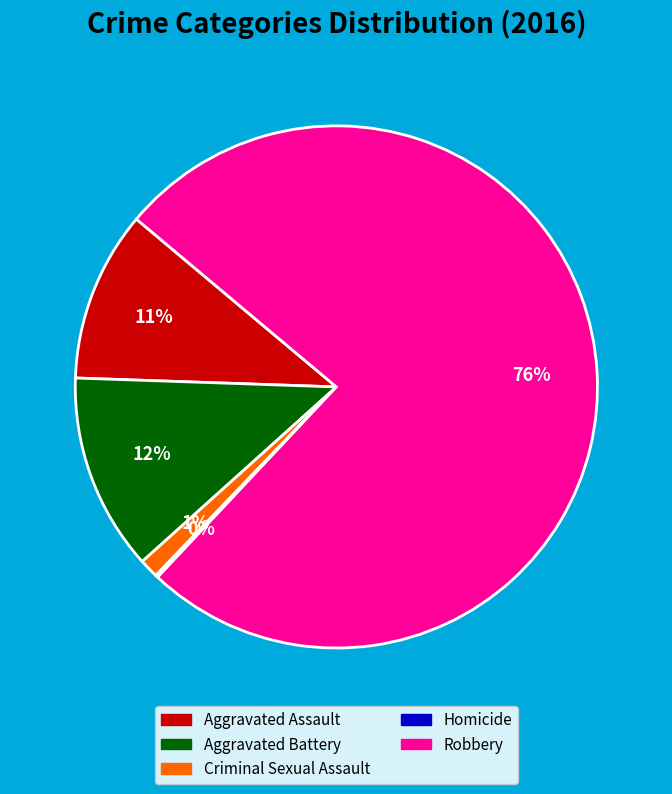

Which category accounts for the majority?

Robbery